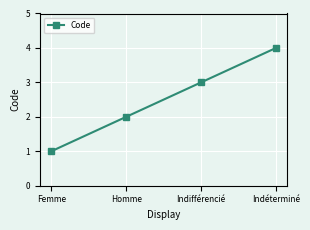

What is the sum of the values at Indéterminé and Indifférencié?

7